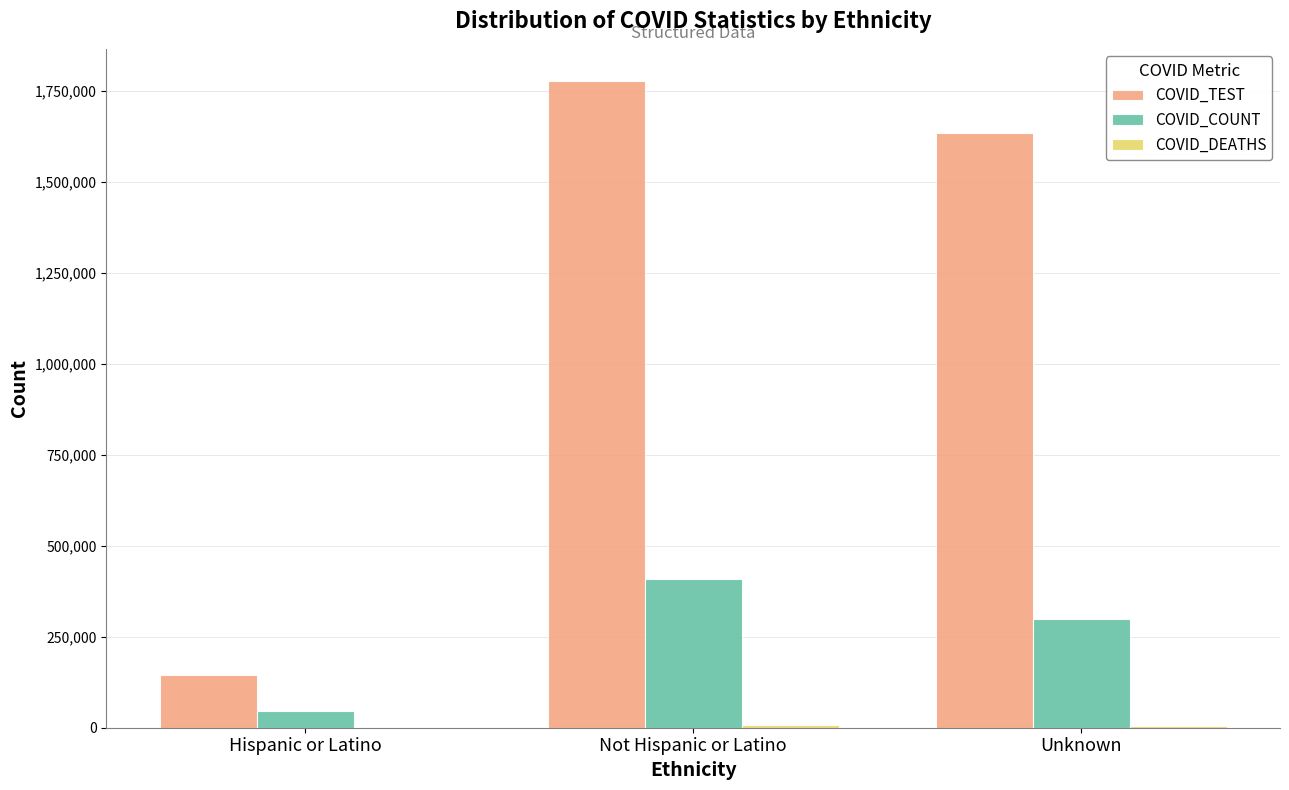

Where is COVID_TEST nearest to the value 960860?

Unknown